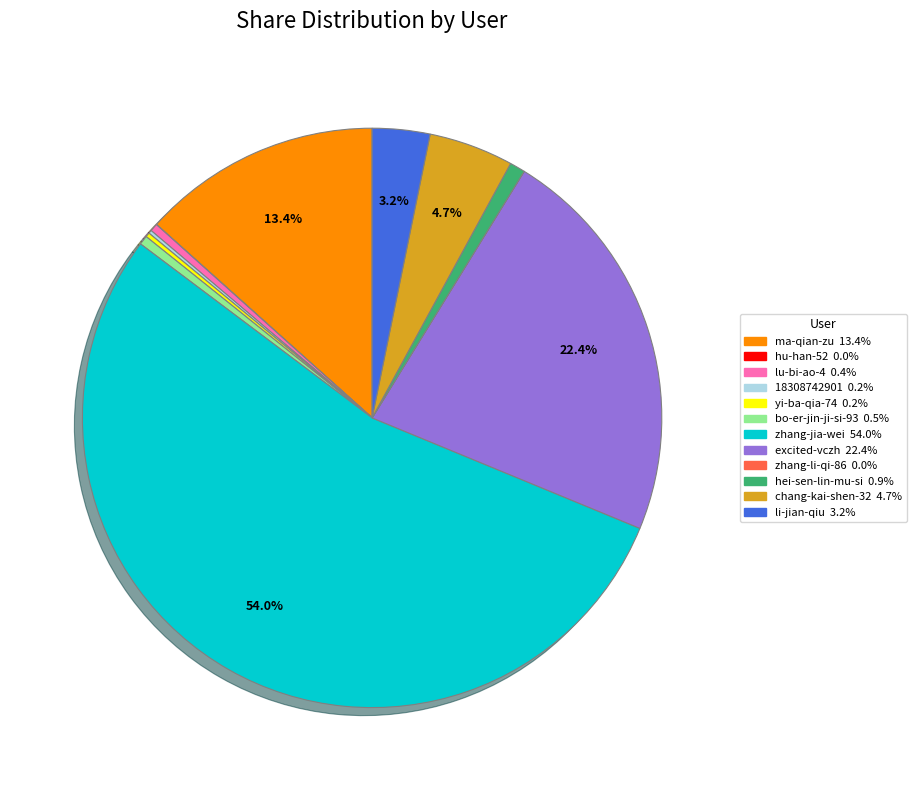

To the nearest percent, what is the difference between the ma-qian-zu and excited-vczh slice percentages?

9%